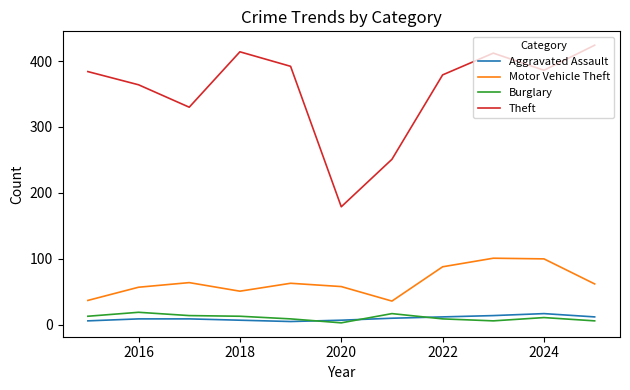

True or false: Theft and Aggravated Assault cross at least once.

False